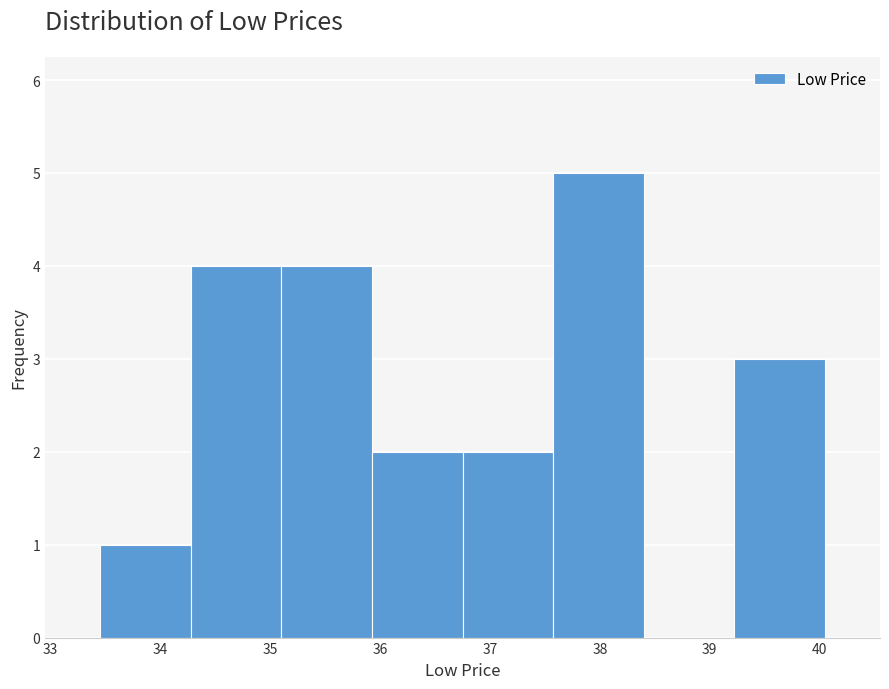

Reading left to right, list every bar in this chart as the range it spans on the x-axis followed by its height. Neither the bar edges nor the heights are printed on the chart, so give them approximately, as read against the axes.

33.5 to 34.3: 1
34.3 to 35.1: 4
35.1 to 35.9: 4
35.9 to 36.8: 2
36.8 to 37.6: 2
37.6 to 38.4: 5
38.4 to 39.2: 0
39.2 to 40.1: 3